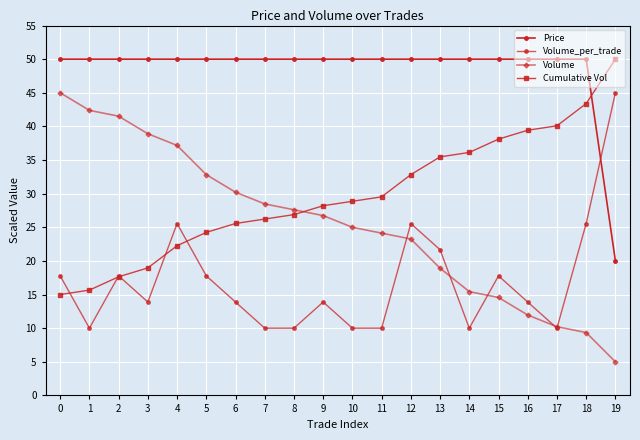

What is the sum of the Cumulative Vol values at 12 and 1?

48.5